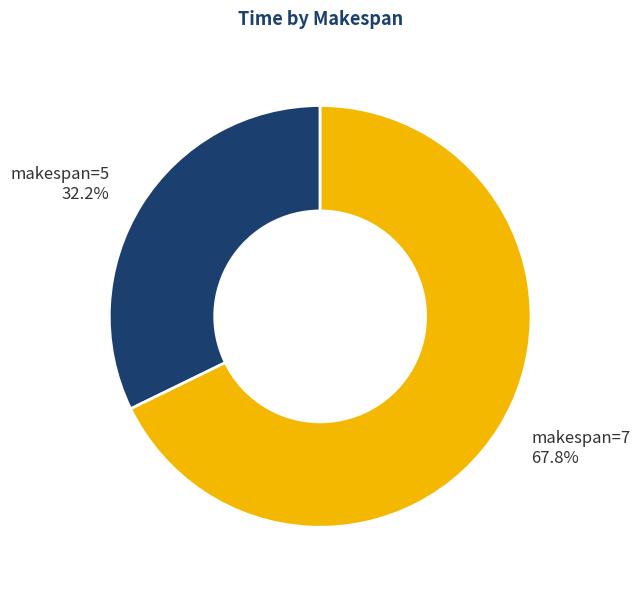

To the nearest percent, what is the difference between the largest and smallest slice percentages?

36%